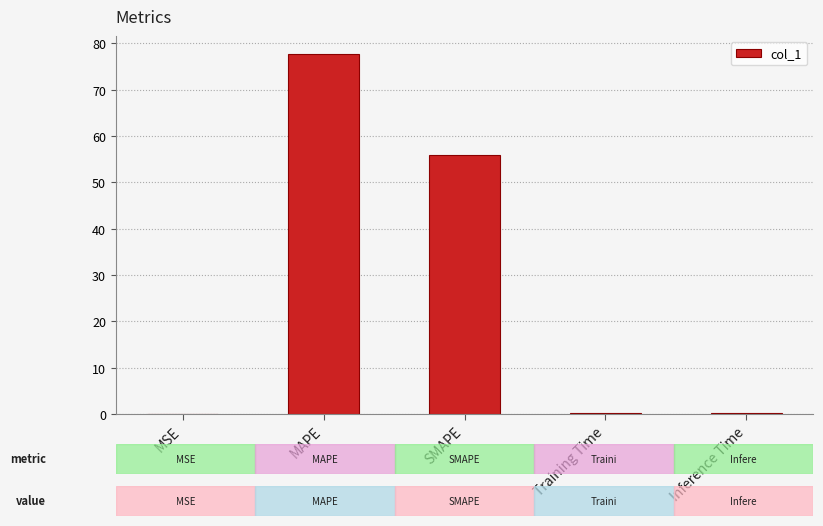

Between MAPE and Training Time, which is larger?

MAPE